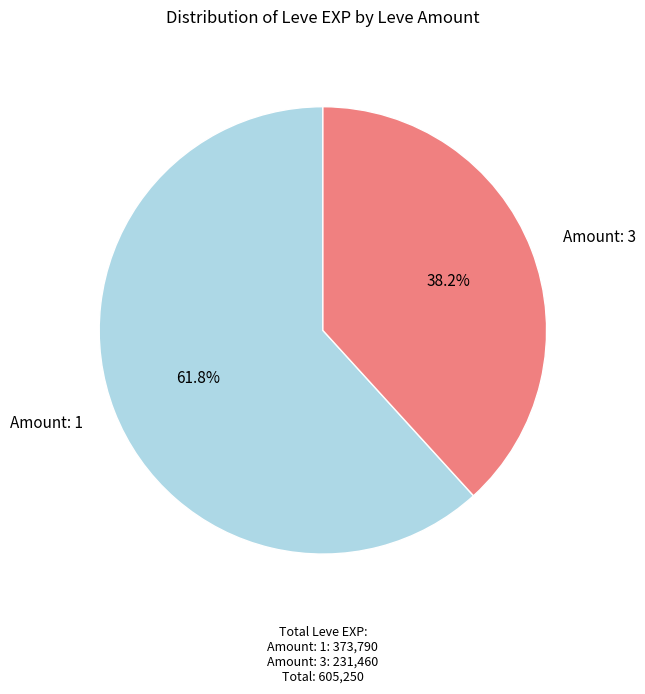

Is there any slice that represents more than half of the pie?

Yes